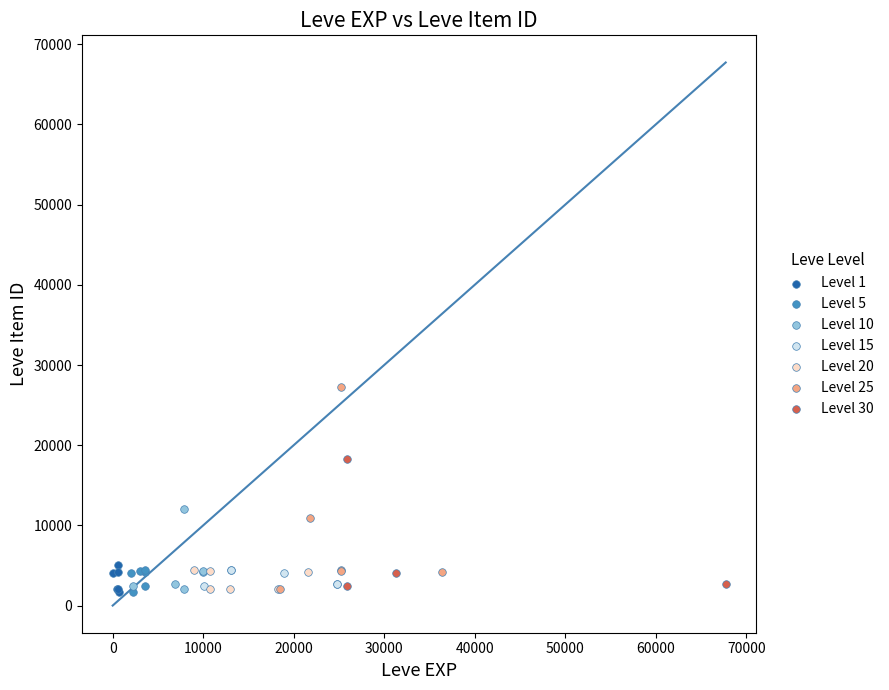

Which series has the largest Y range (max minus min)?

Level 25